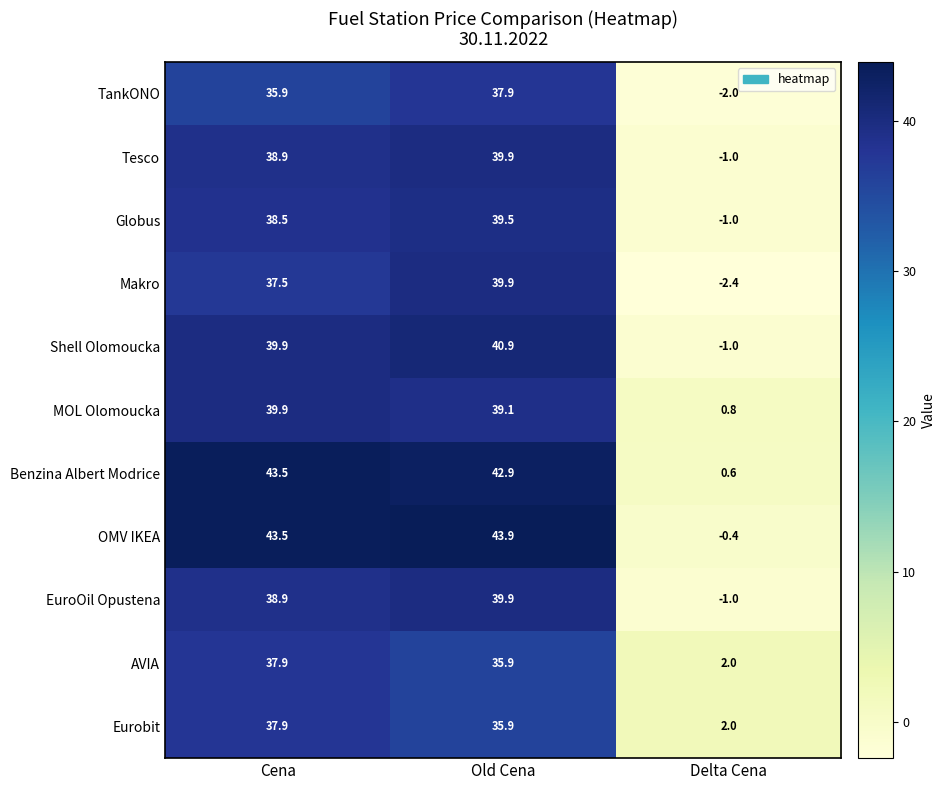

Which series changed the most between Cena and Old Cena?

Makro